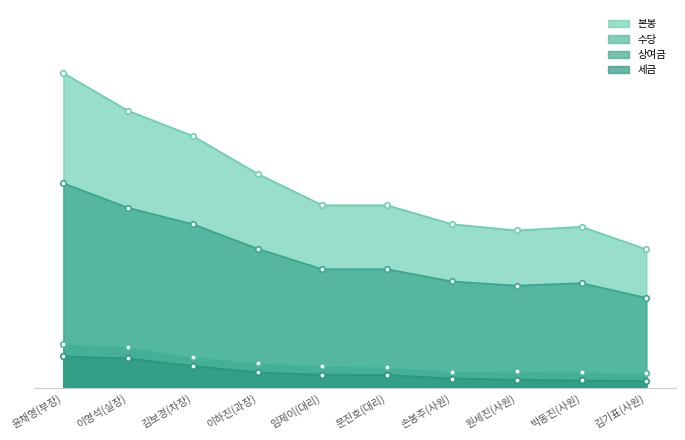

True or false: 수당 has more than 1 interior local peaks.

False